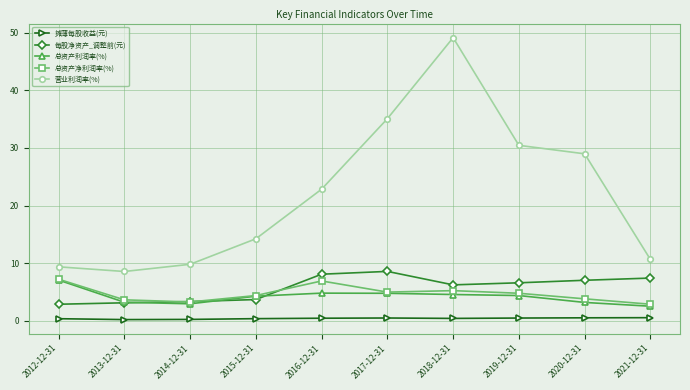

Which series changed the most between 2012-12-31 and 2018-12-31?

营业利润率(%)